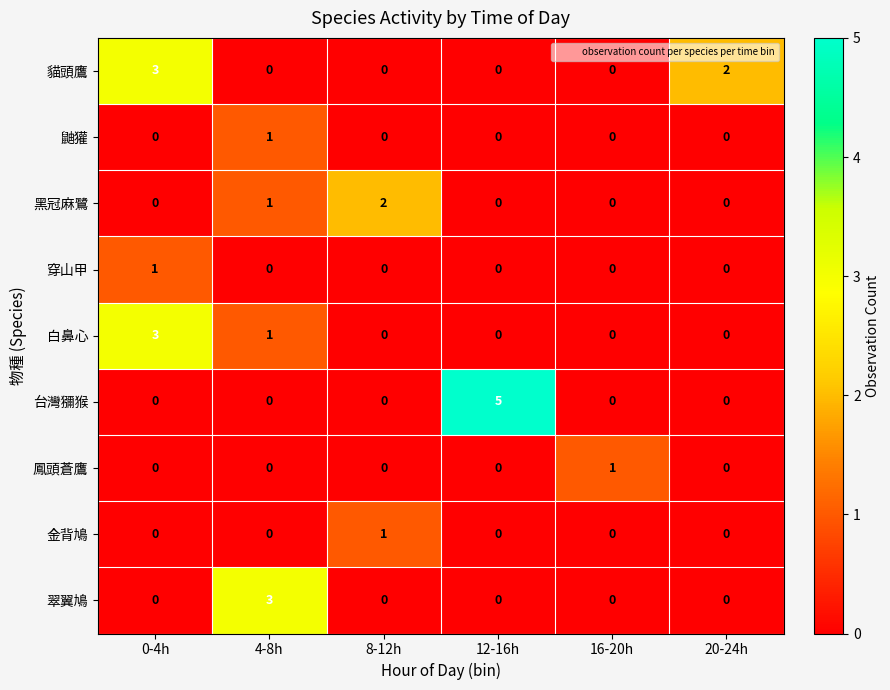

Which series has the widest spread of values?

台灣獼猴